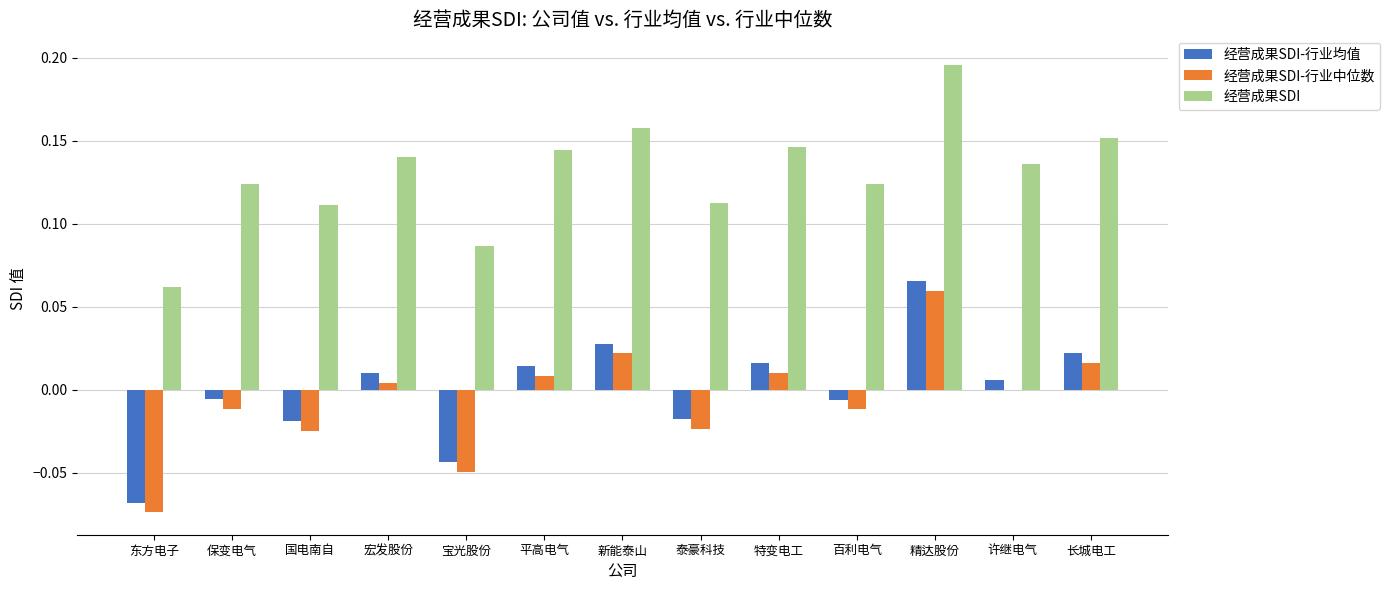

How many data points does each series have?

13